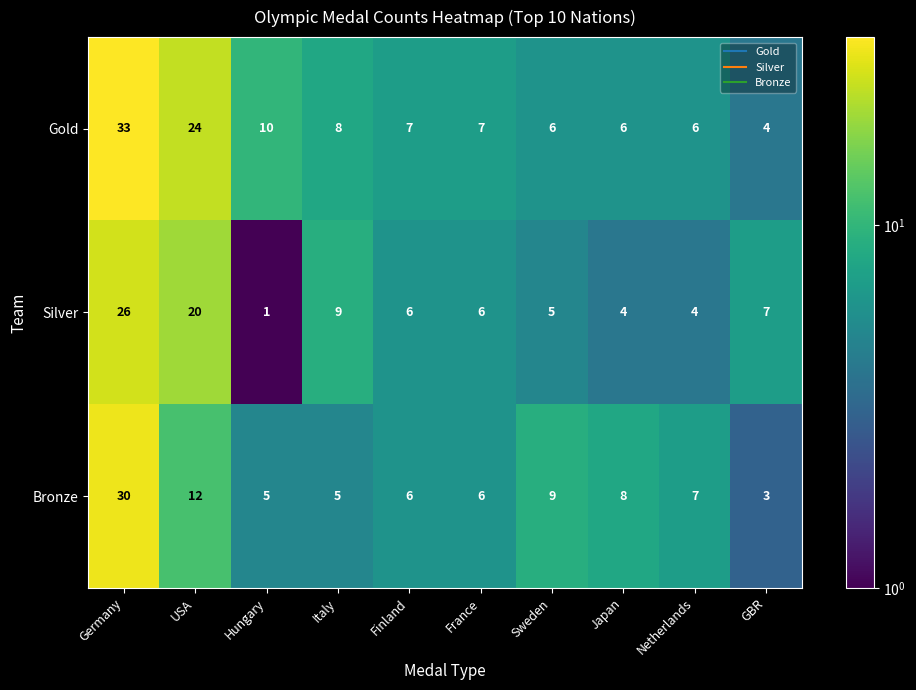

What is the average value of the Silver series?

9